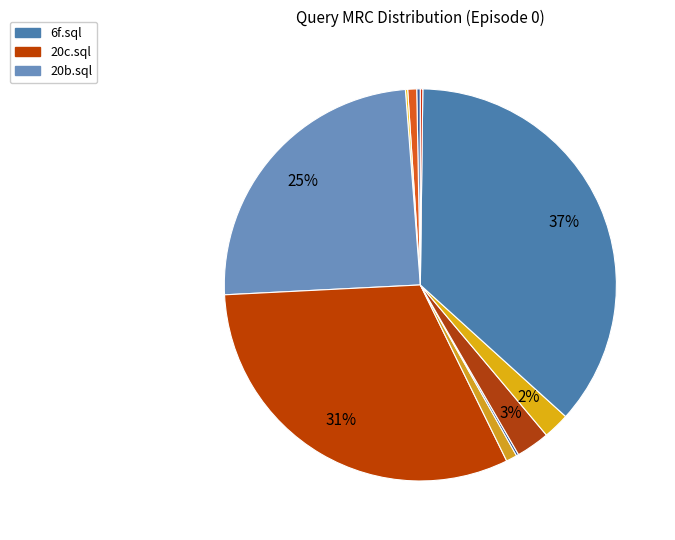

Rank the categories by value from lowest to highest.

15a.sql, 23c.sql, 9c.sql, 10b.sql, 11d.sql, 23b.sql, 33a.sql, 24b.sql, 20b.sql, 20c.sql, 6f.sql